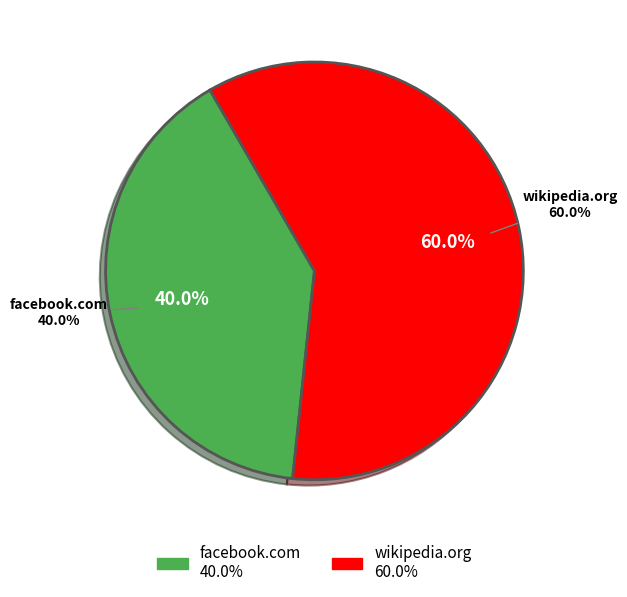

Which slice is the smallest?

https://facebook.com